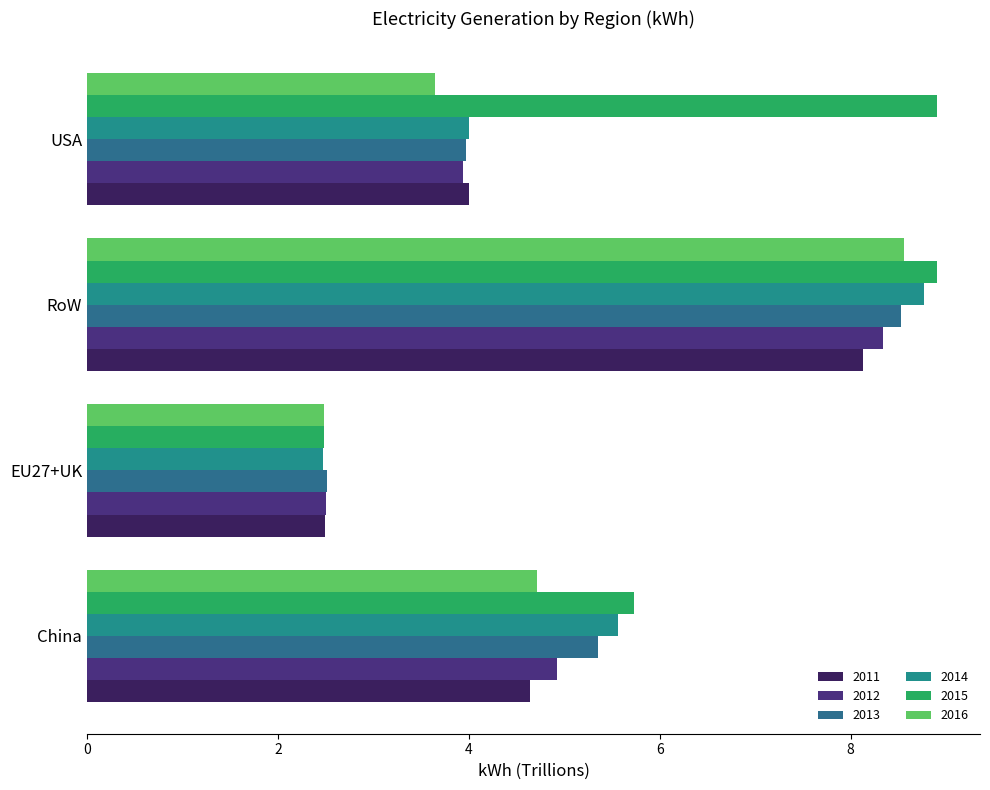

How many values in the 2013 series are below 5?

2